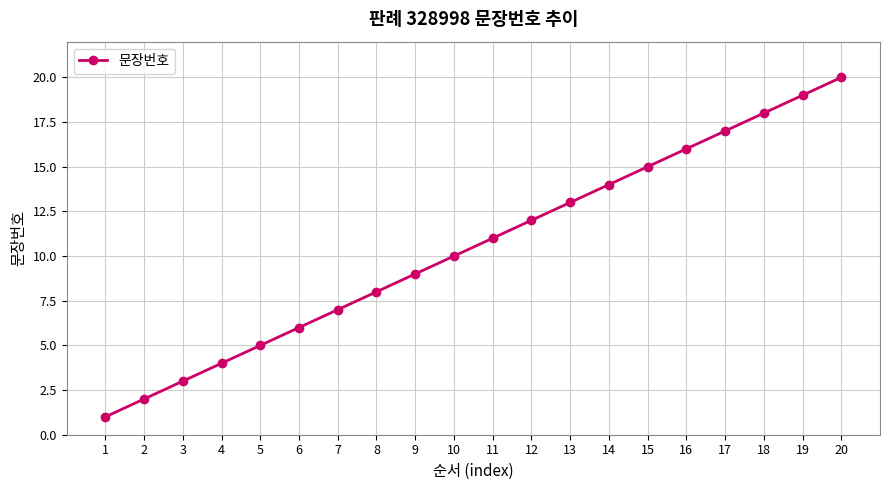

Approximately how many times larger is the value at 12 compared to 8?

1.5